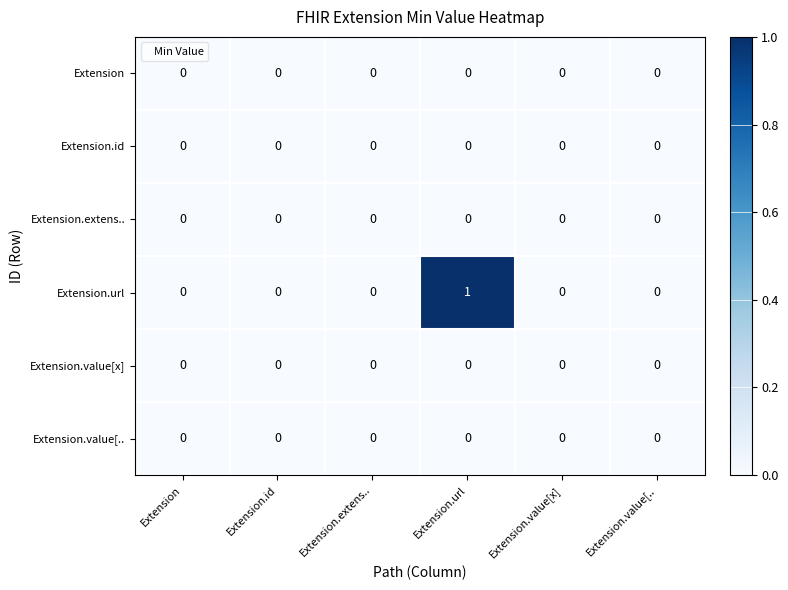

At which category does the chart reach its peak across all series?

Extension.url